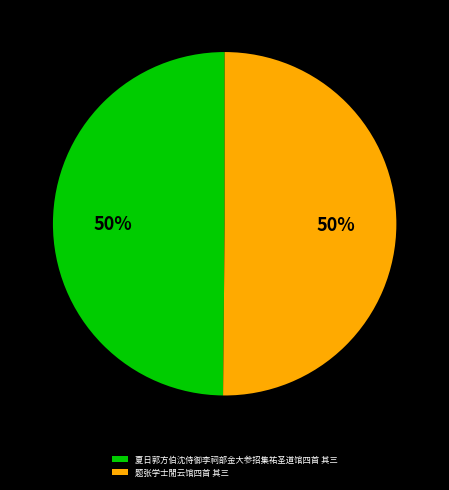

Do 夏日郭方伯沈侍御李祠部金大参招集祐圣道馆四首 其三 and 题张学士閒云馆四首 其三 together represent more than half of the pie?

Yes